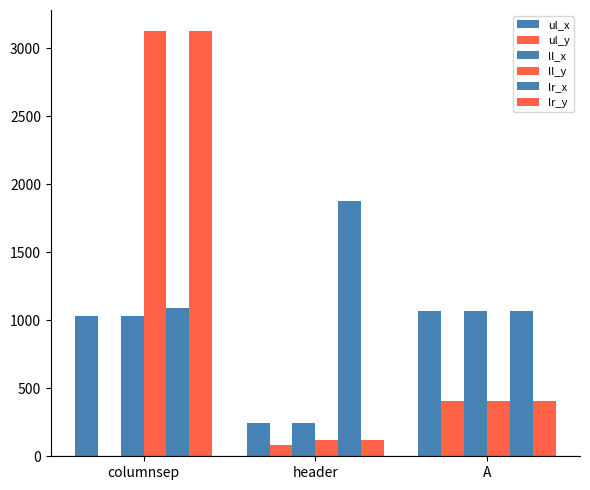

How many positive values does the ul_y series have?

2